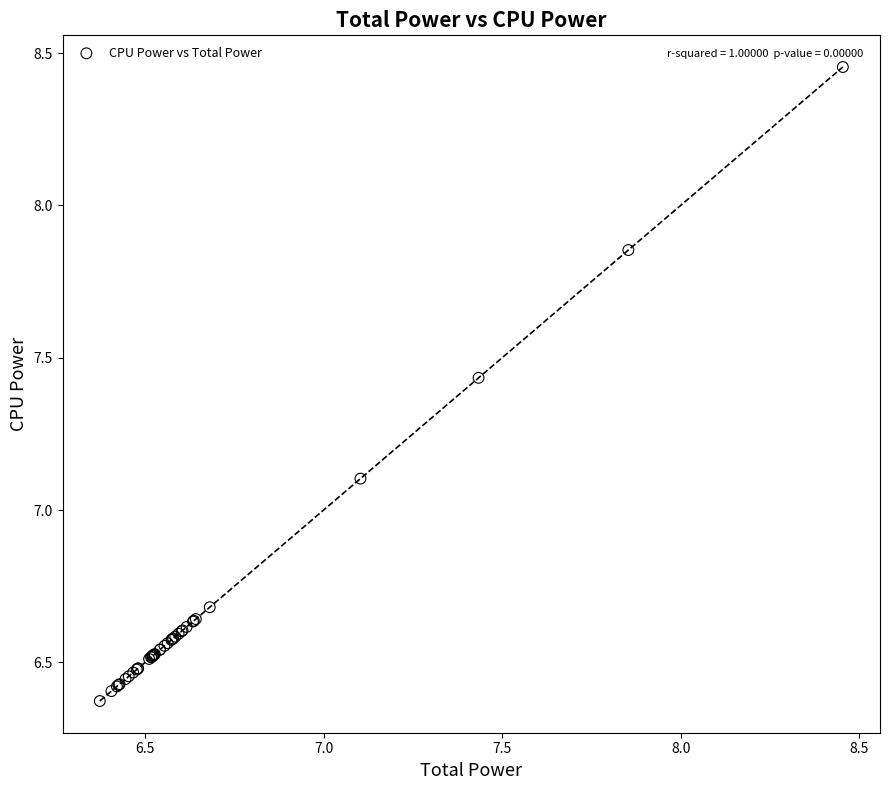

What Y value in the scatter plot is closest to 7?

7.1